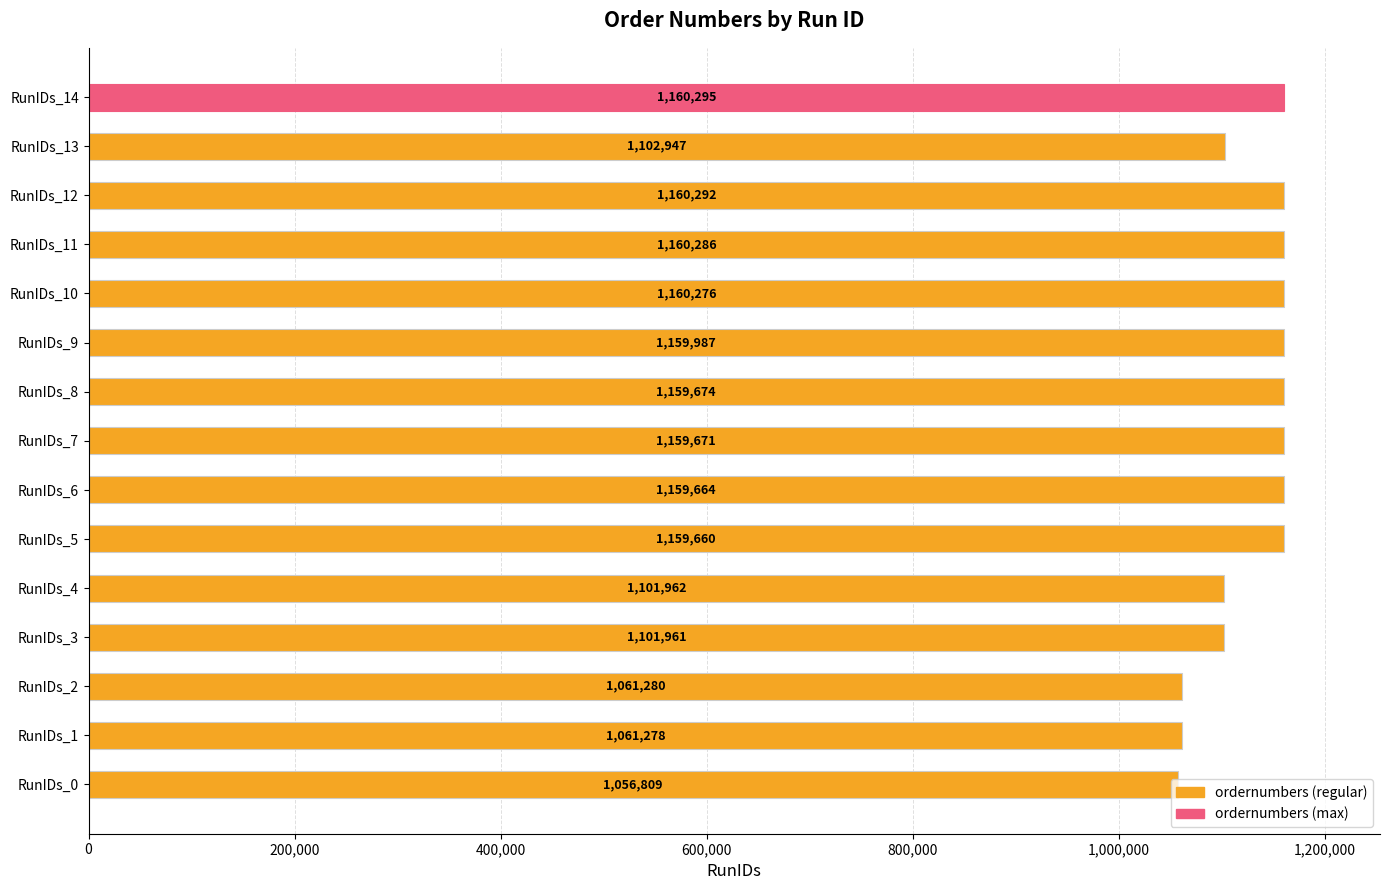

What is the approximate value at RunIDs_7, to the nearest 50?

1159650